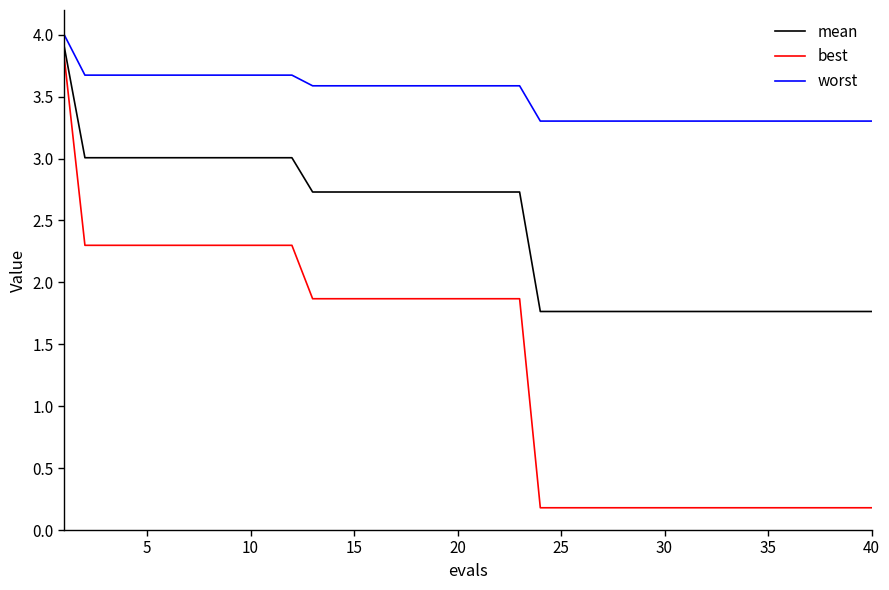

Which series has the largest range (max minus min)?

best